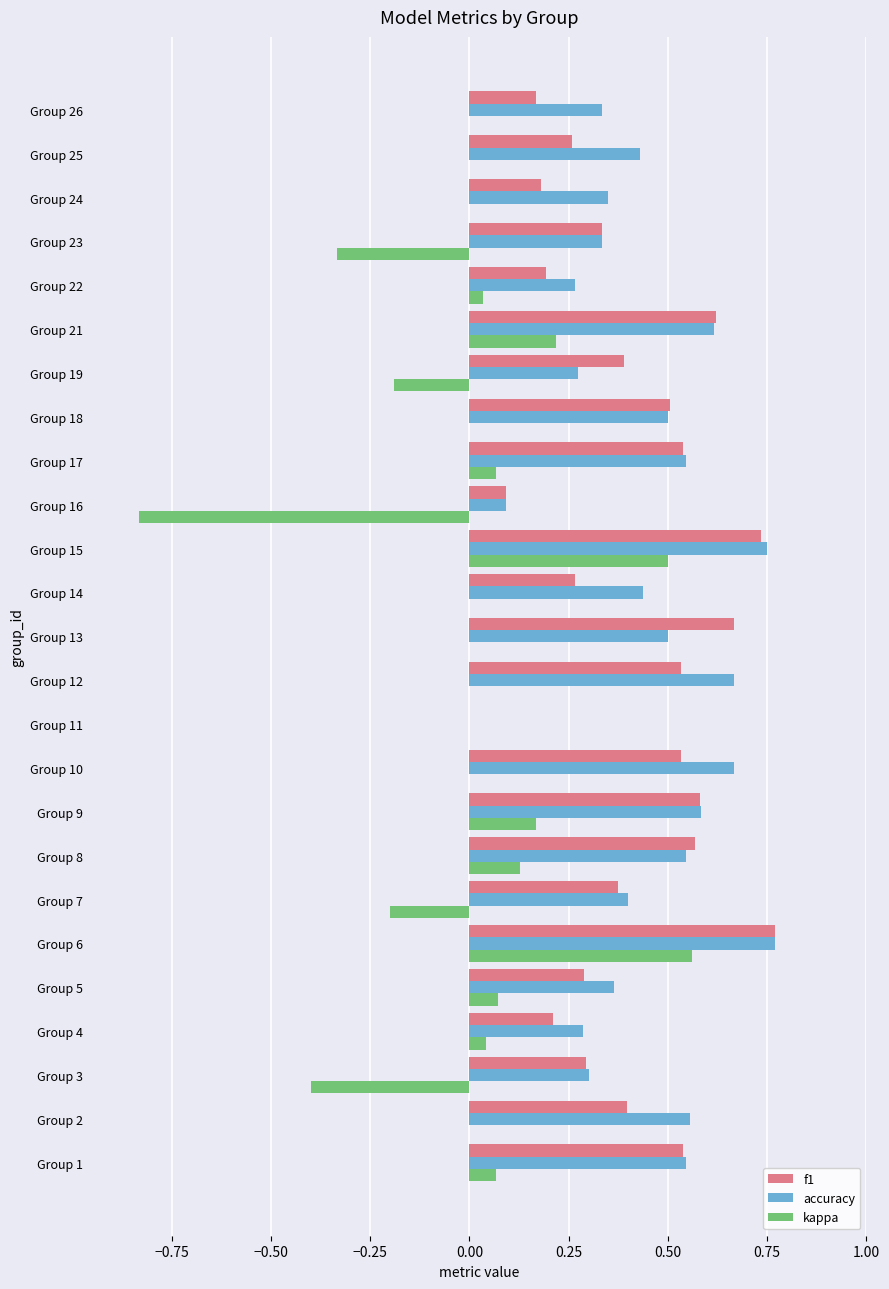

Is the value of kappa at Group 22 greater than the value of accuracy at Group 19?

No